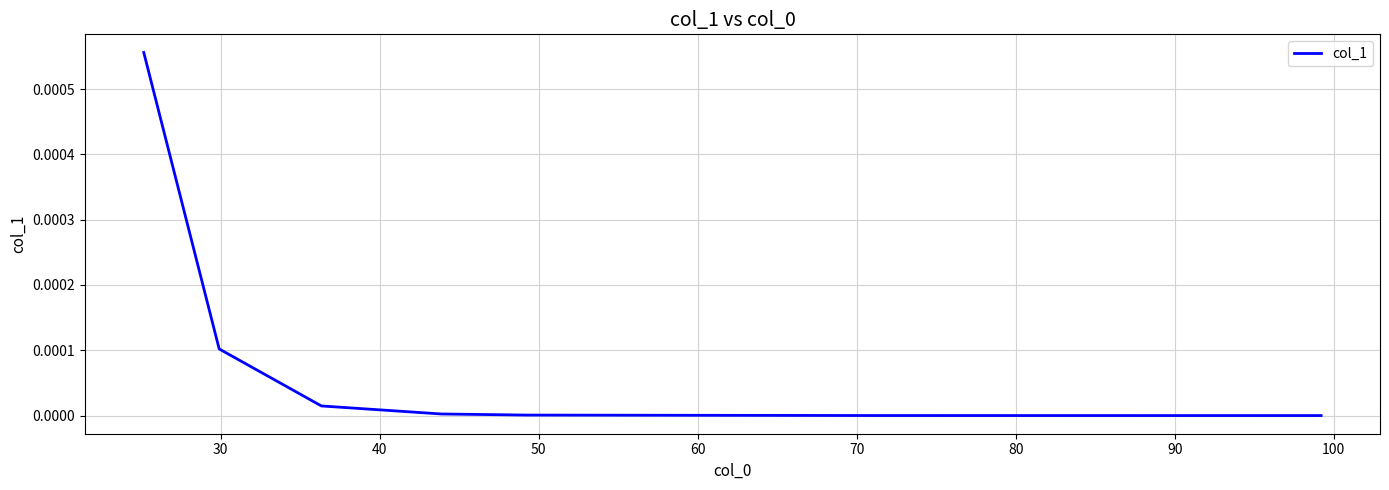

True or false: there are more than 1 points higher than both neighbors.

False